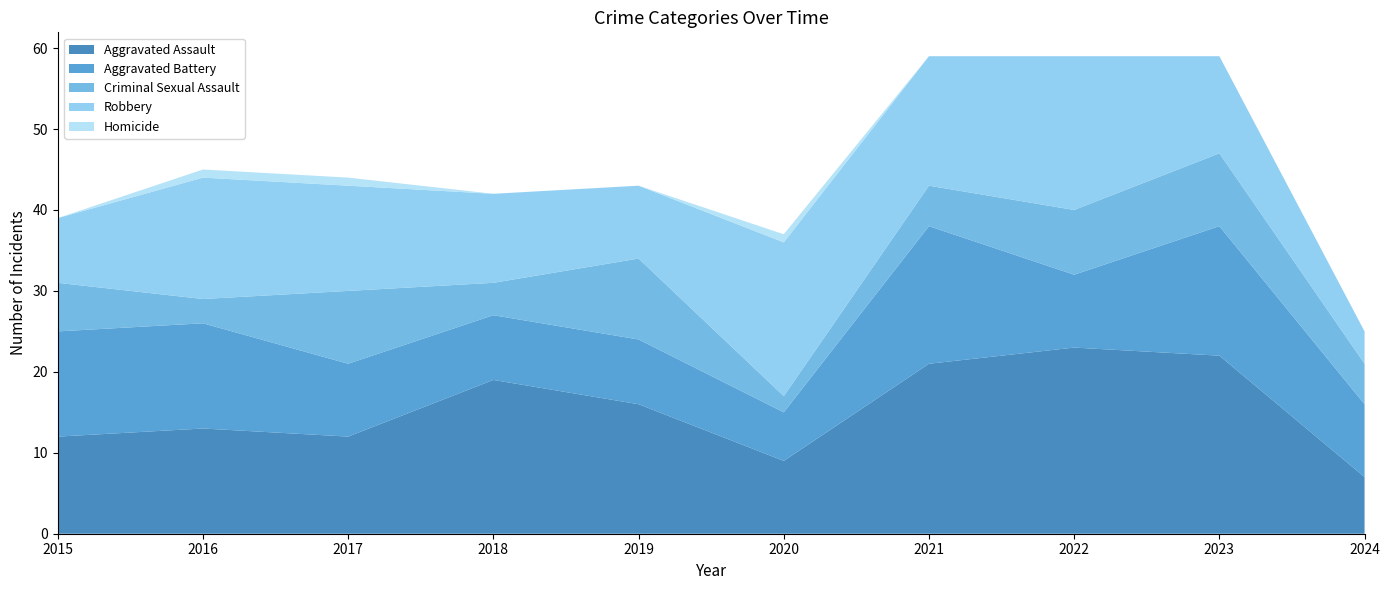

Reading left to right, what are all the values shown in this chart?

Aggravated Assault: 2015=12	2016=13	2017=12	2018=19	2019=16	2020=9	2021=21	2022=23	2023=22	2024=7
Aggravated Battery: 2015=13	2016=13	2017=9	2018=8	2019=8	2020=6	2021=17	2022=9	2023=16	2024=9
Criminal Sexual Assault: 2015=6	2016=3	2017=9	2018=4	2019=10	2020=2	2021=5	2022=8	2023=9	2024=5
Robbery: 2015=8	2016=15	2017=13	2018=11	2019=9	2020=19	2021=16	2022=19	2023=12	2024=4
Homicide: 2015=0	2016=1	2017=1	2018=0	2019=0	2020=1	2021=0	2022=0	2023=0	2024=0